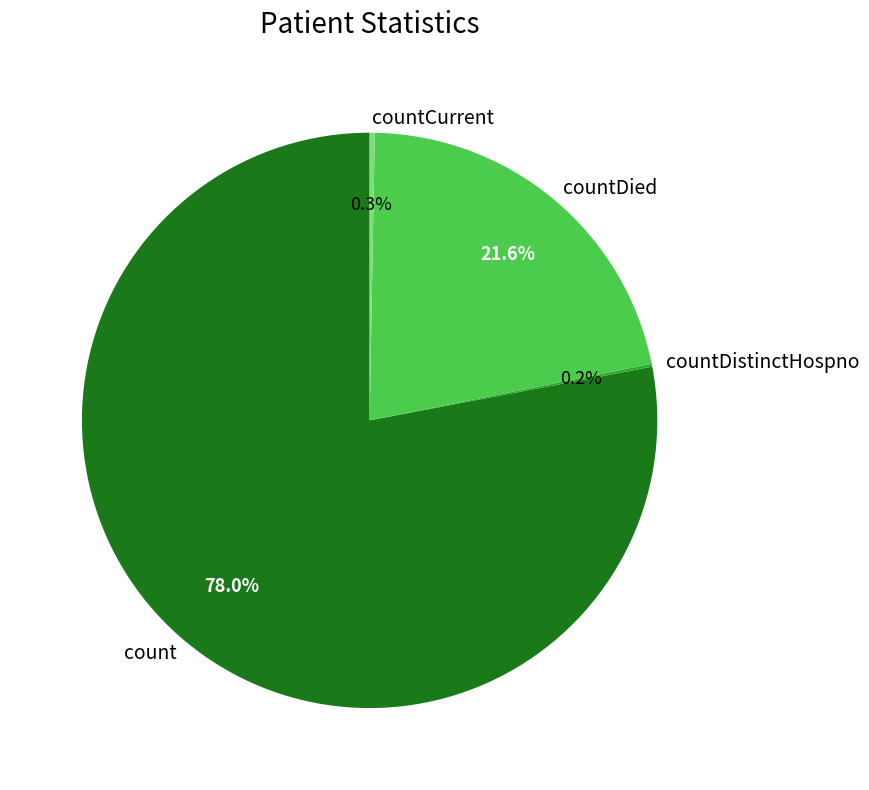

Which slice is the largest?

count